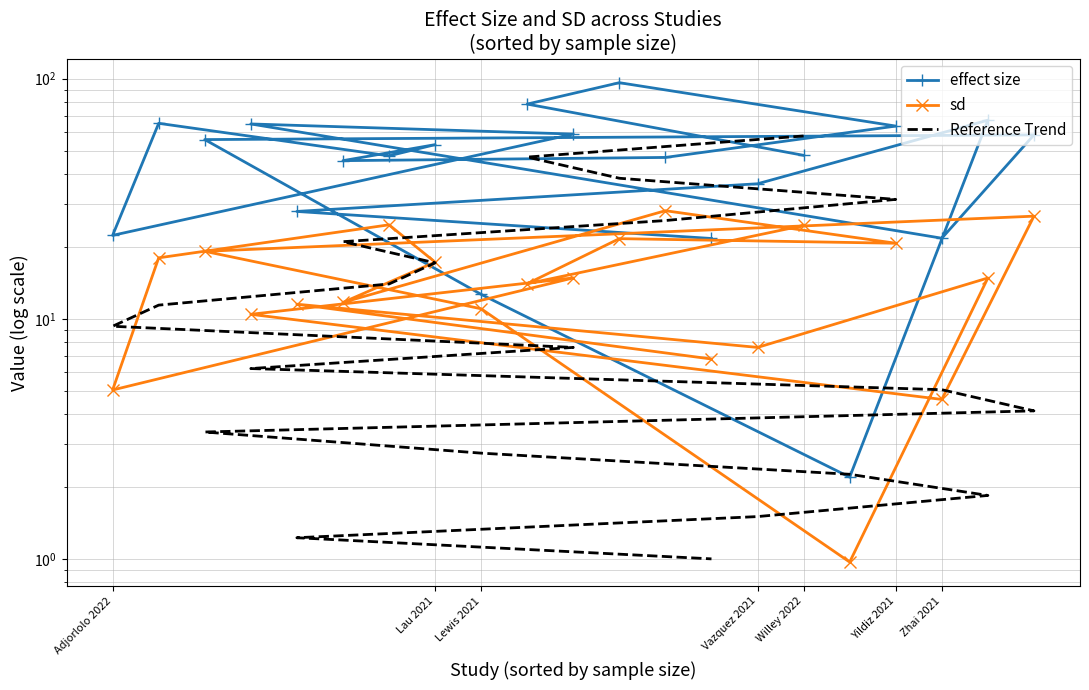

Is it true that effect size equals 7.2 at Zhai 2021?

False